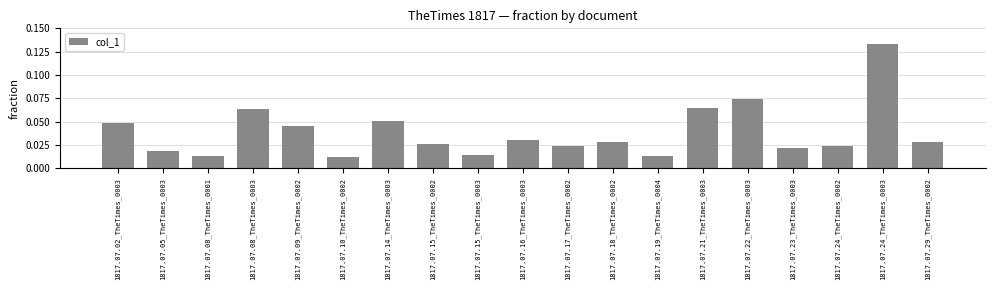

What position from the right is 1817.07.23_TheTimes_0003?

4